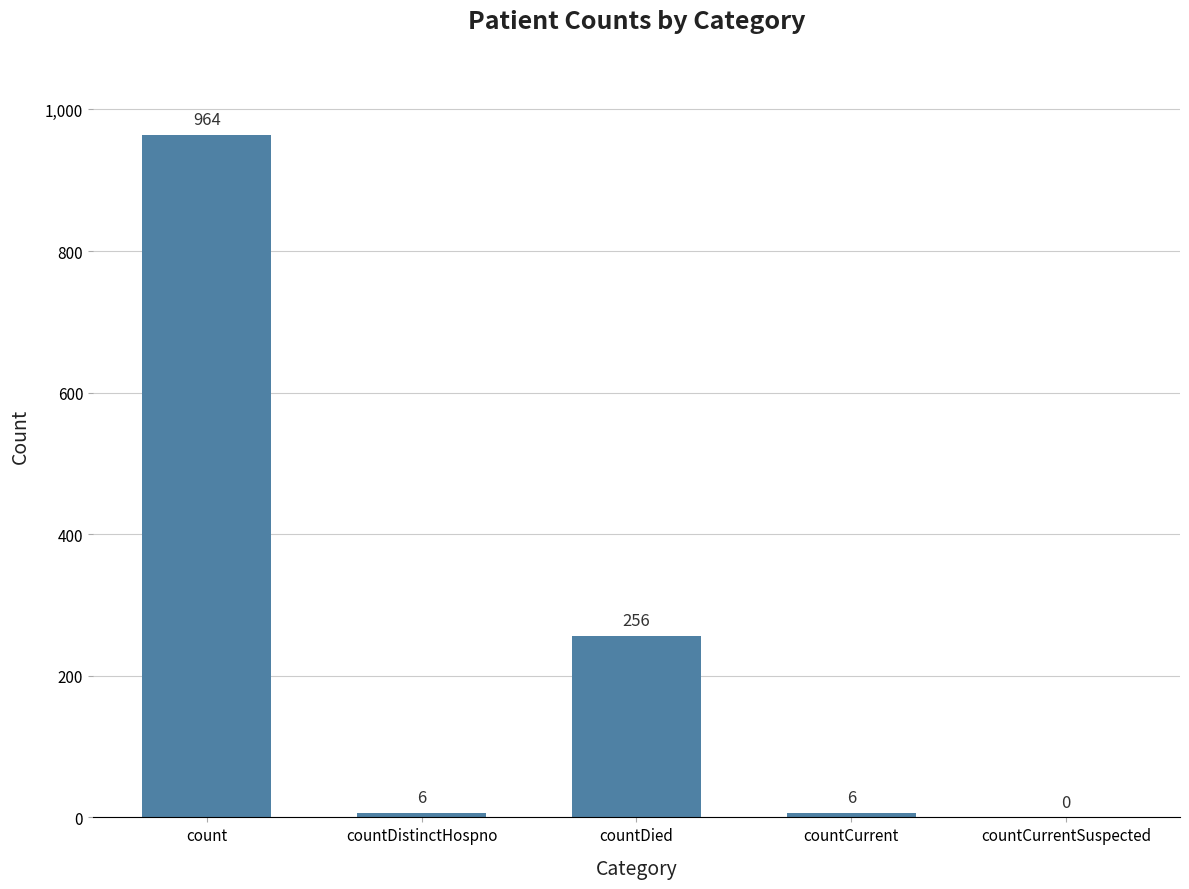

At which category does the chart reach its peak across all series?

count